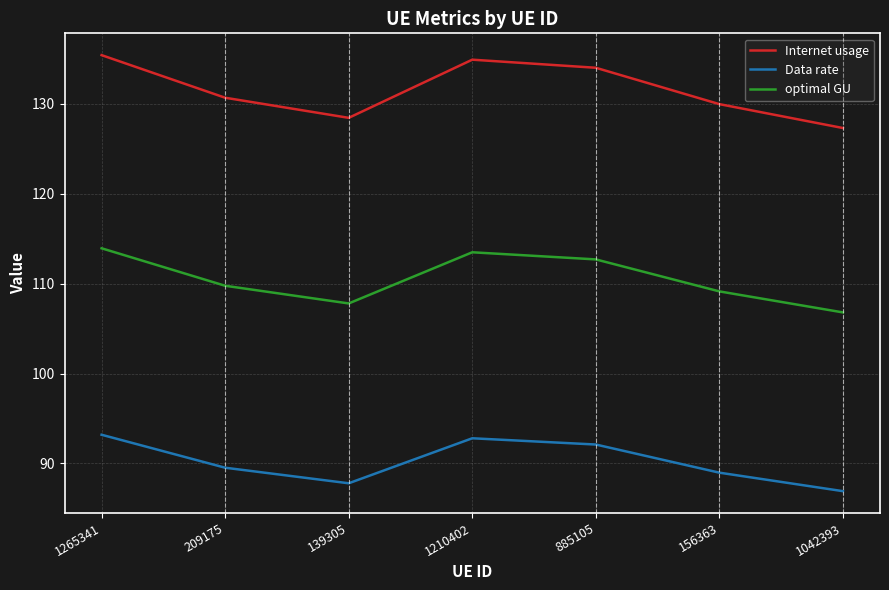

True or false: optimal GU and Internet usage intersect in this chart.

False